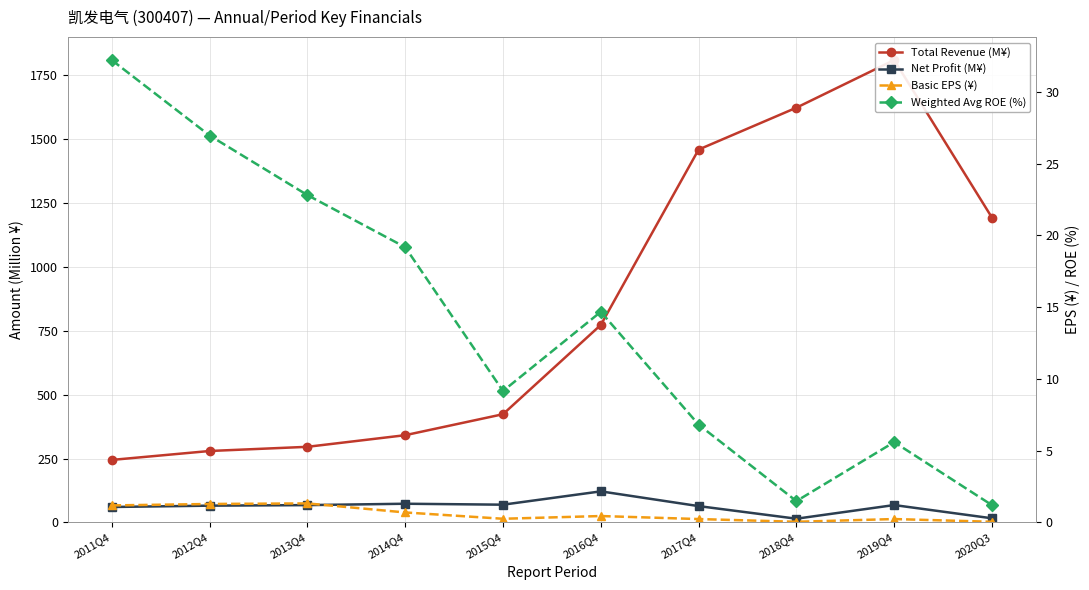

Is this an area chart (filled region under the line)?

No